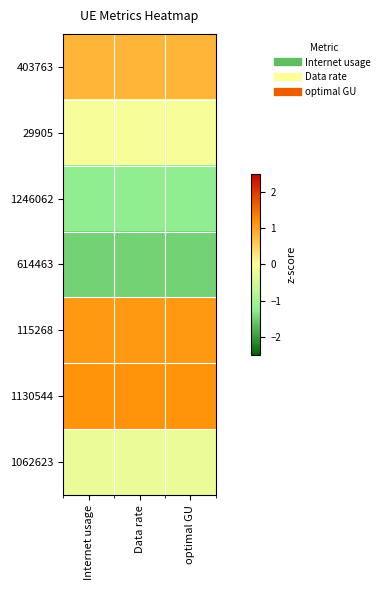

Reading left to right, what are all the values shown in this chart?

403763: Internet usage=0.8	Data rate=0.8	optimal GU=0.8
29905: Internet usage=-0.1	Data rate=-0.1	optimal GU=-0.1
1246062: Internet usage=-1.2	Data rate=-1.2	optimal GU=-1.2
614463: Internet usage=-1.5	Data rate=-1.5	optimal GU=-1.5
115268: Internet usage=1.1	Data rate=1.1	optimal GU=1.1
1130544: Internet usage=1.2	Data rate=1.2	optimal GU=1.2
1062623: Internet usage=-0.2	Data rate=-0.2	optimal GU=-0.2